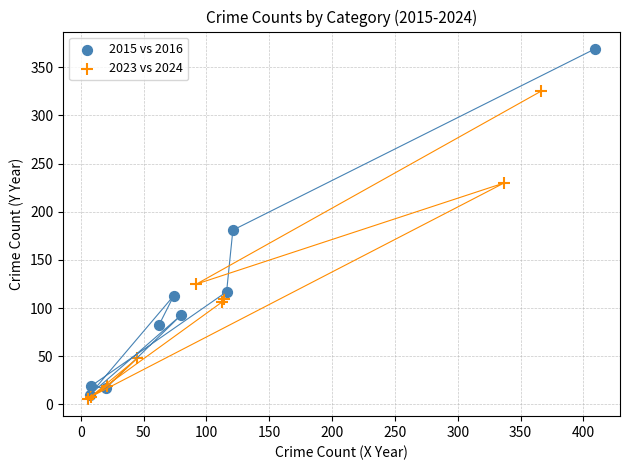

What are all the series names shown in the legend?

2015 vs 2016, 2023 vs 2024